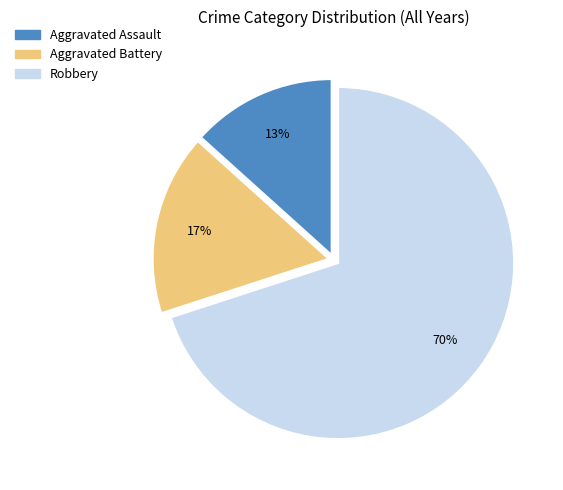

To the nearest percent, what is the difference between the largest and smallest slice percentages?

57%